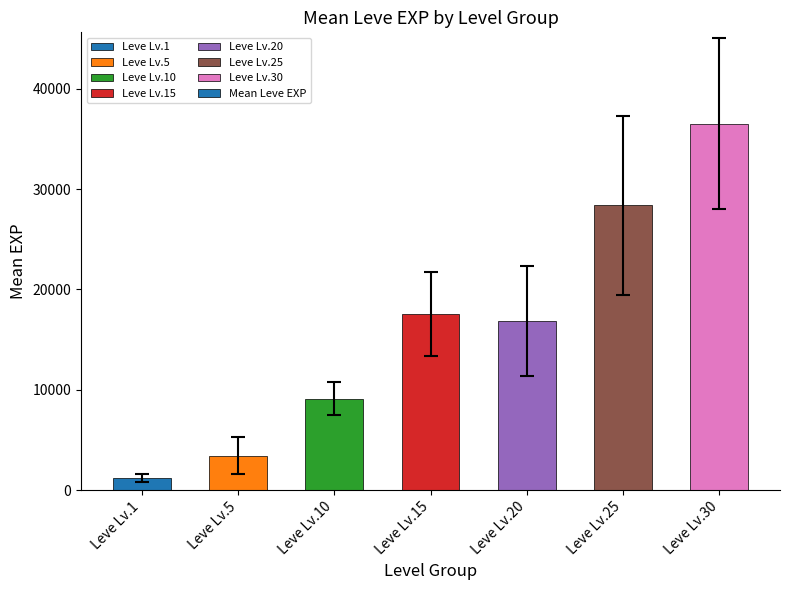

Are the bars grouped side by side (vs. stacked)?

No